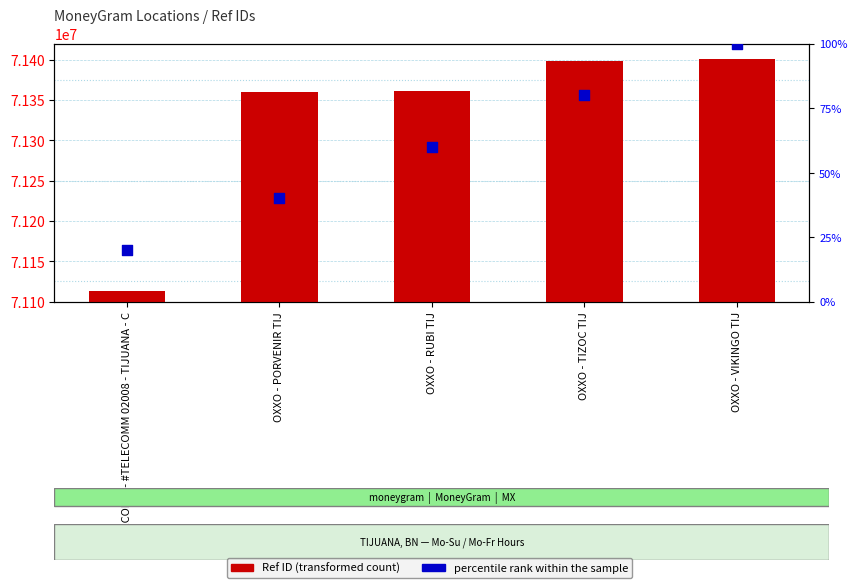

At how many categories does at least one series exceed 28339871?

5